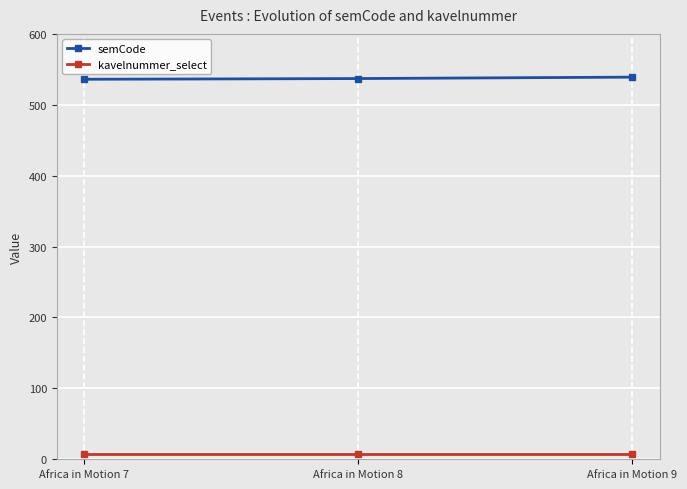

What is the average value of the kavelnummer_select series?

8